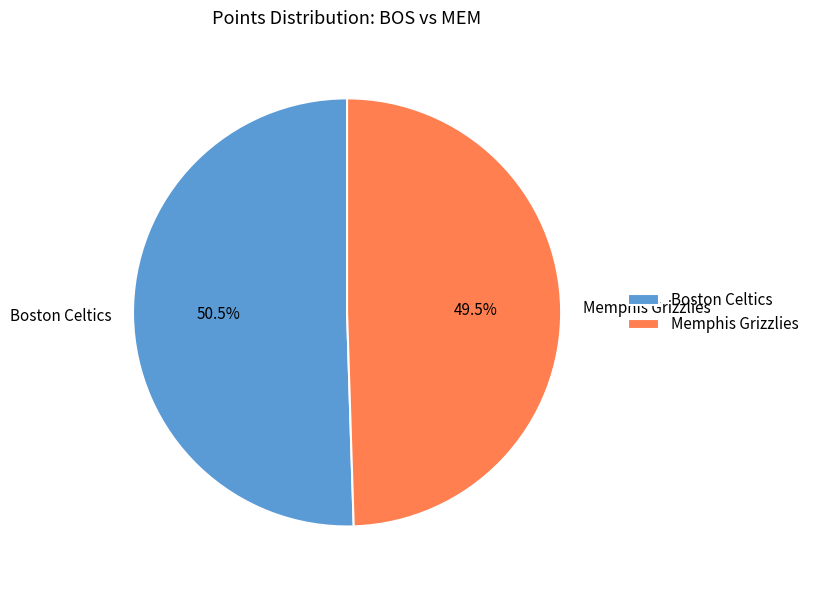

To the nearest percent, what is the difference between the Memphis Grizzlies and Boston Celtics slice percentages?

1%